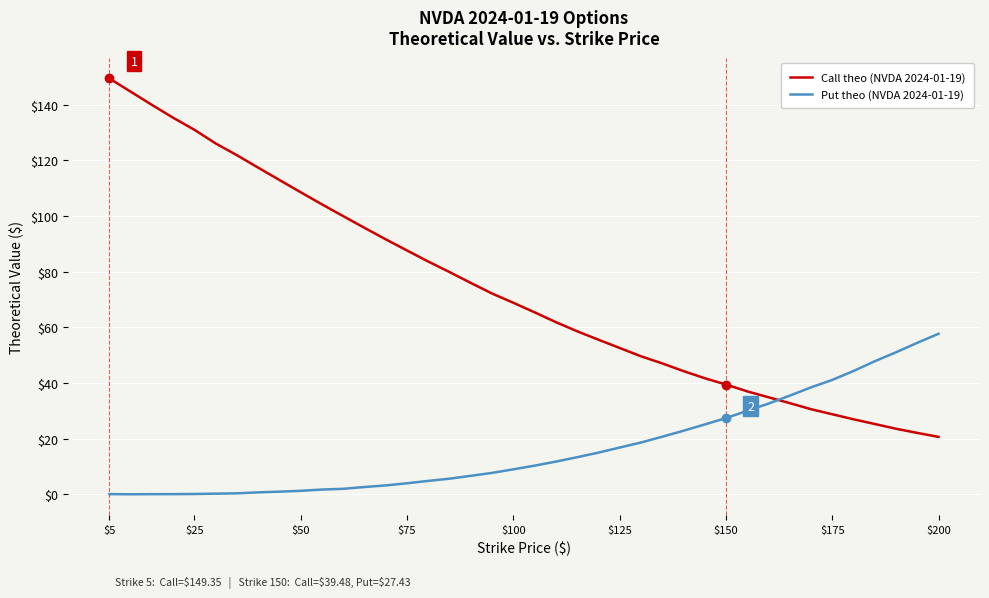

What is the highest value of the Call theo (NVDA 2024-01-19) series?

149.4